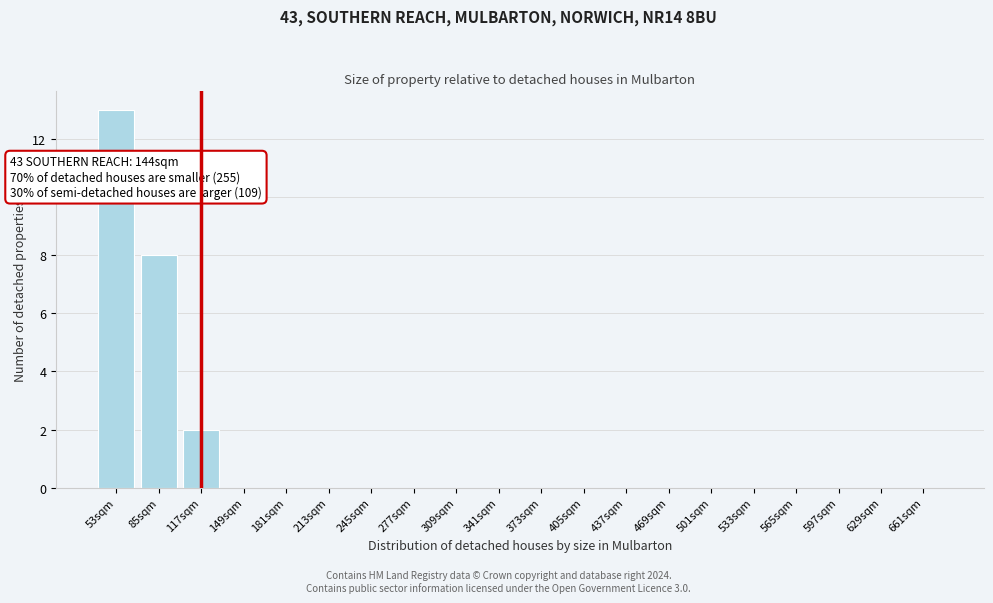

Reading left to right, transcribe all the data shown in this chart.

53sqm=13	85sqm=8	117sqm=2	149sqm=0	181sqm=0	213sqm=0	245sqm=0	277sqm=0	309sqm=0	341sqm=0	373sqm=0	405sqm=0	437sqm=0	469sqm=0	501sqm=0	533sqm=0	565sqm=0	597sqm=0	629sqm=0	661sqm=0